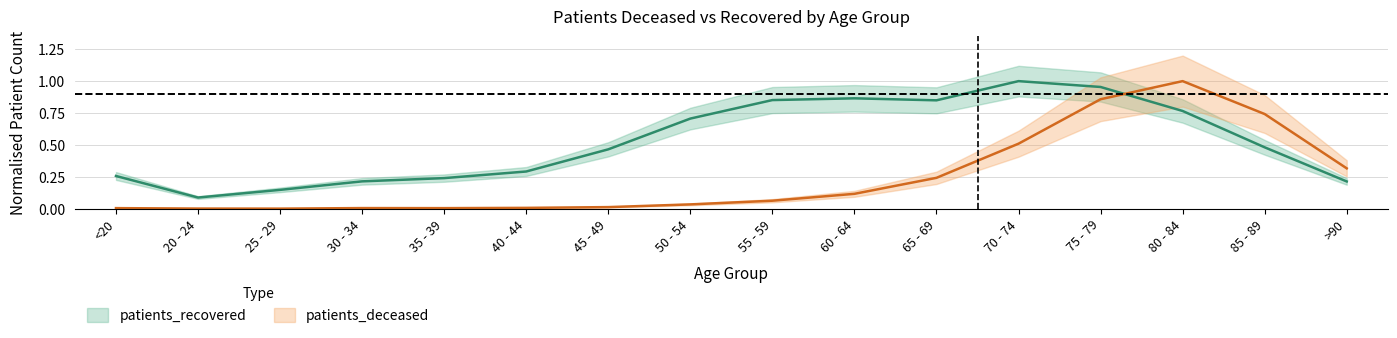

Where is the first local minimum for patients_deceased?

25 - 29